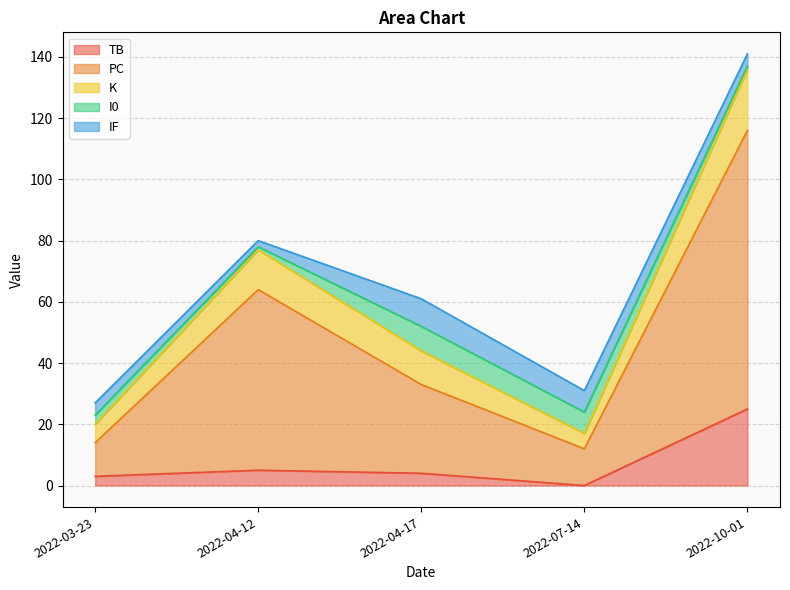

At which category is the sum across all series the highest?

2022-10-01